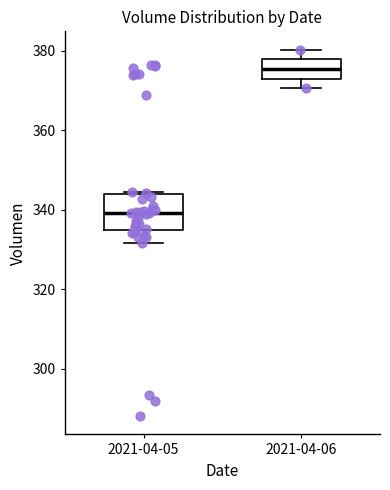

Which box has the highest median line?

2021-04-06